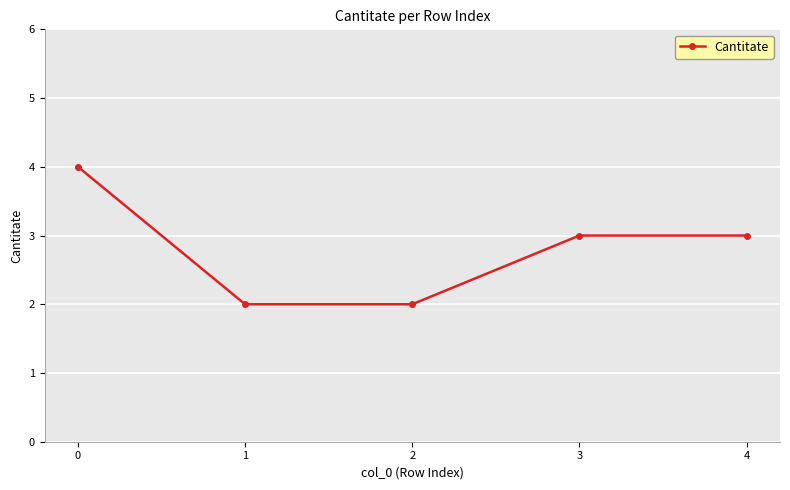

What is the smallest value displayed?

2